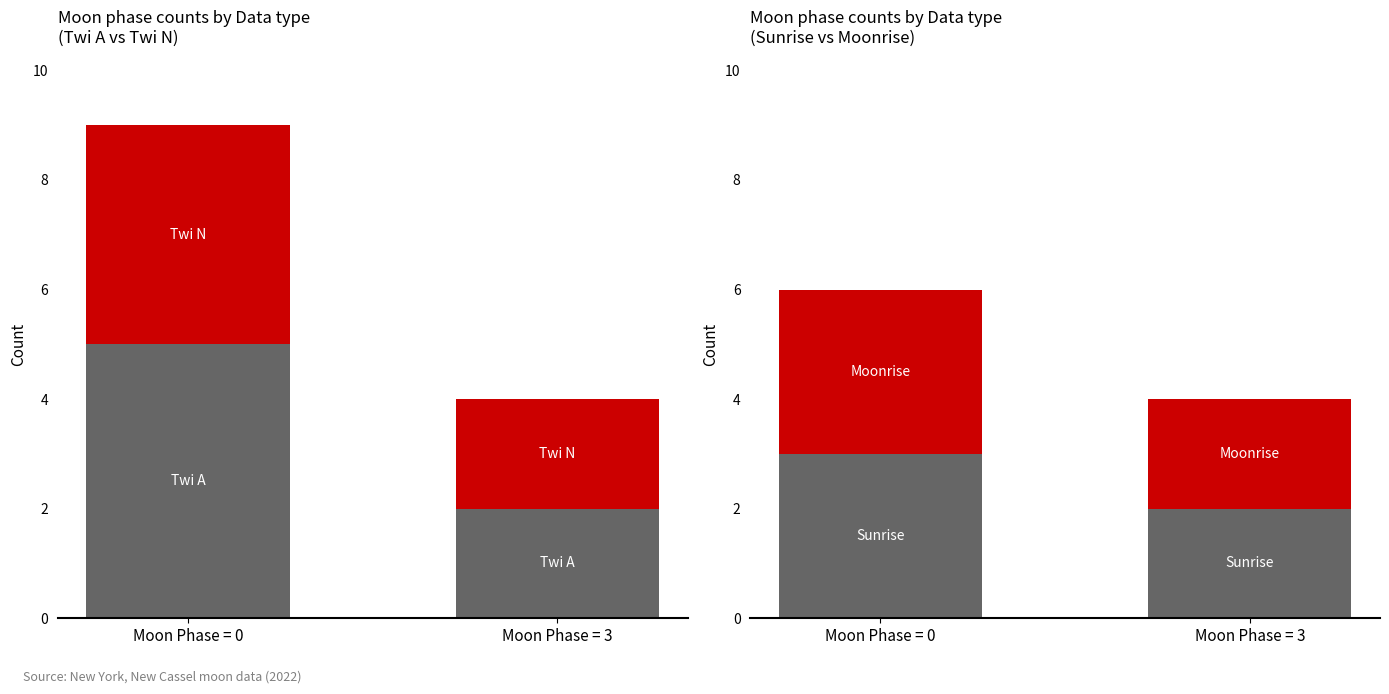

Rank the categories by Moonrise value from highest to lowest.

Moon Phase = 0, Moon Phase = 3